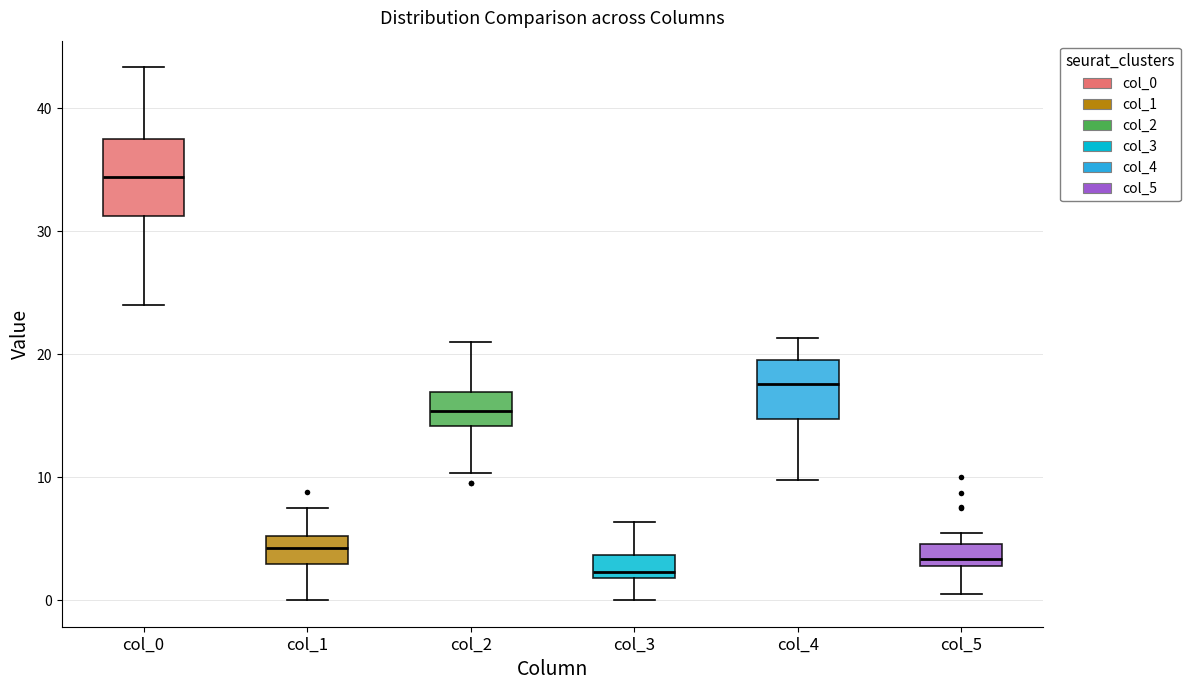

Reading left to right, read every box against the y-axis: the position of its median line, the range the box covers, and the ends of its whiskers. The values are not printed on the chart, so give them approximately, as read against the axis.

col_0: median 34, box 31 to 38, whiskers 24 to 43
col_1: median 4, box 3 to 5, whiskers 0 to 7
col_2: median 15, box 14 to 17, whiskers 10 to 21
col_3: median 2 (just above the box's lower edge), box 2 to 4, whiskers 0 to 6
col_4: median 18, box 15 to 20, whiskers 10 to 21
col_5: median 3 (just above the box's lower edge), box 3 to 5, whiskers 1 to 5 (above the box's upper edge)